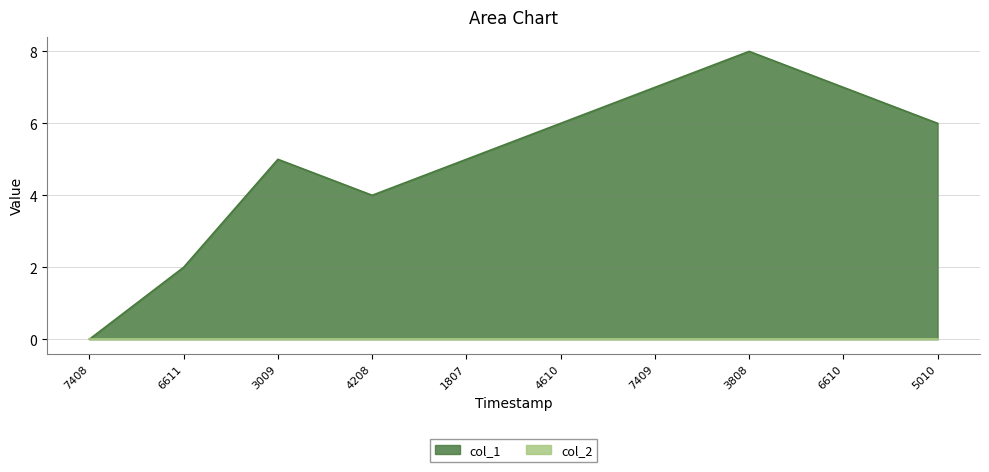

How many interior local valleys (lower than both neighbors) does the data have?

1